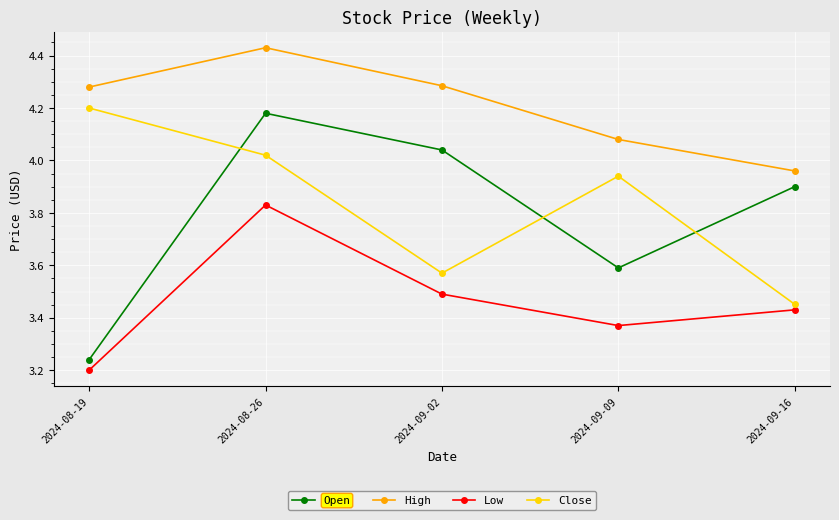

What position from the left is 2024-09-09?

4